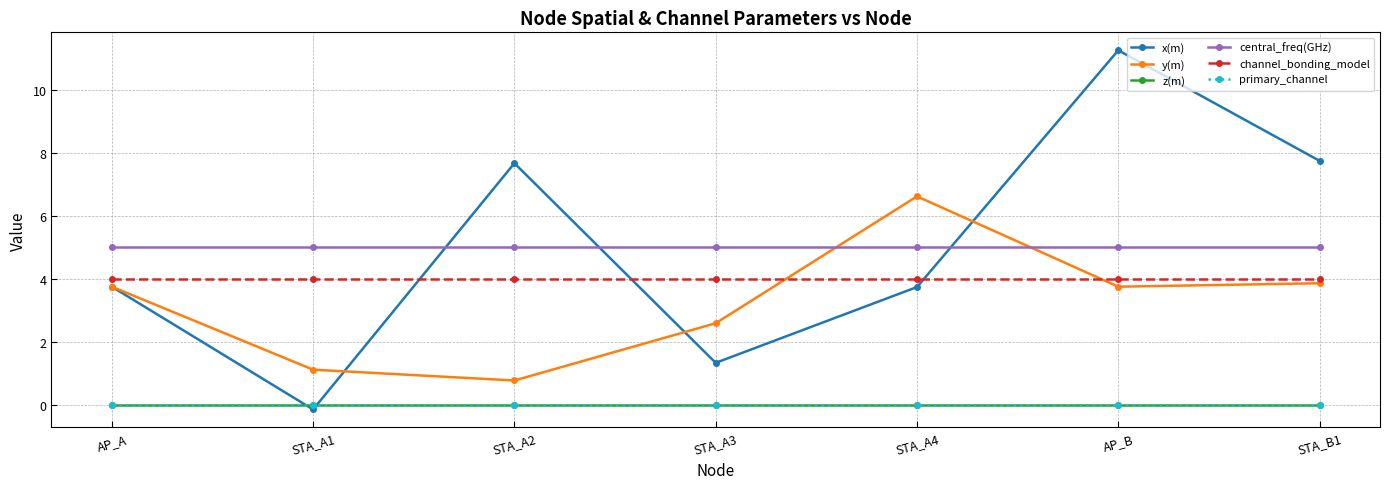

At which category does x(m) reach its first local peak?

STA_A2